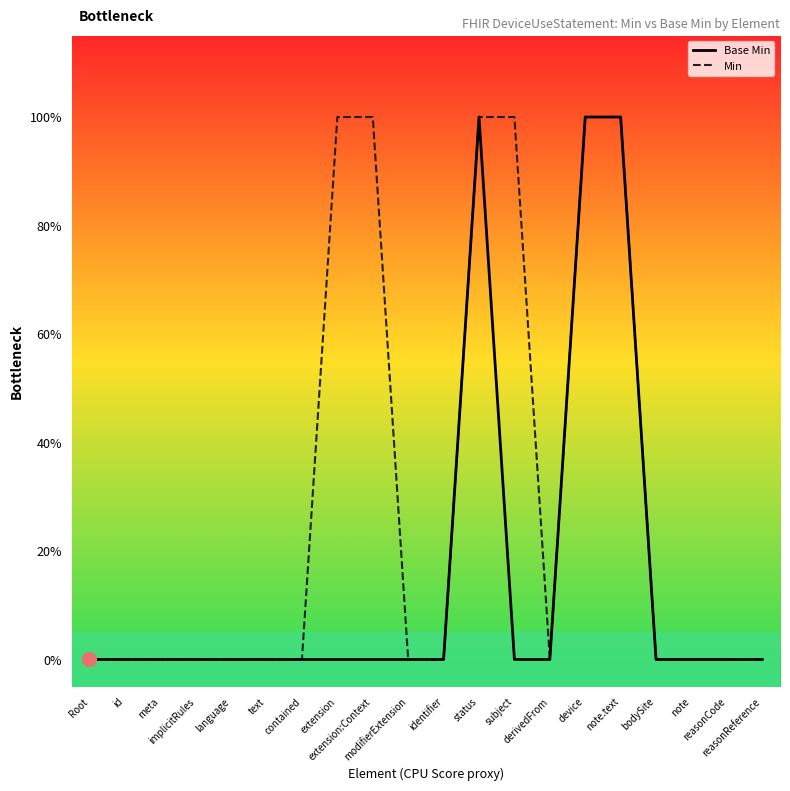

At how many categories does at least one series exceed 0?

6